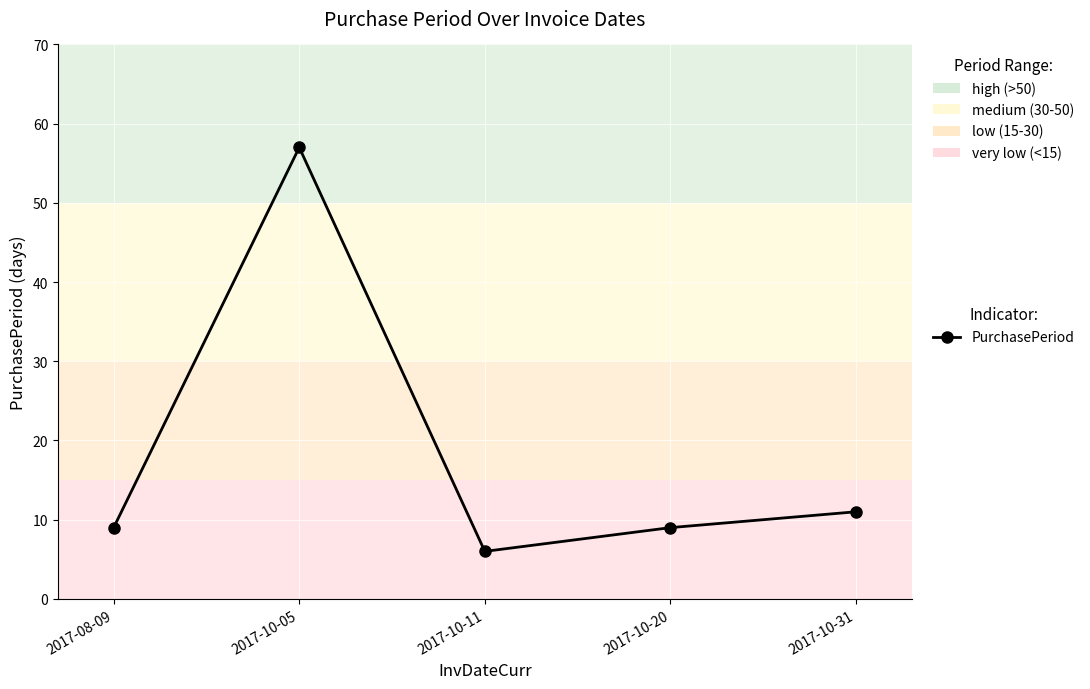

What is the difference between the maximum and minimum values?

51